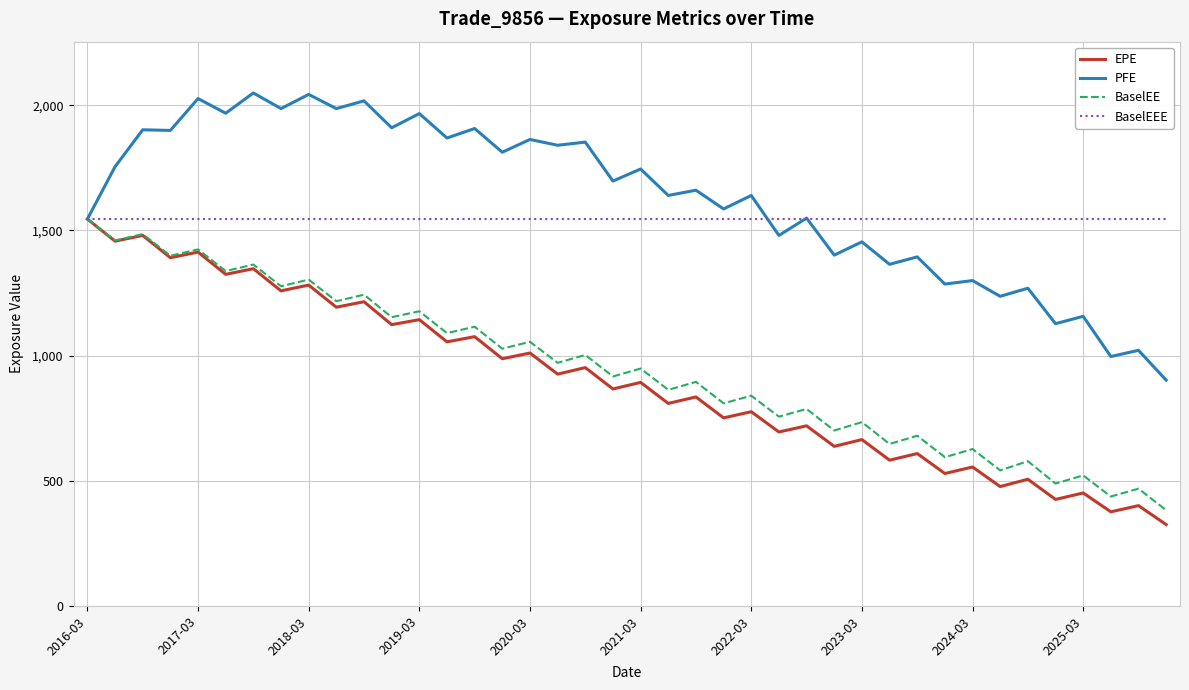

What is the smallest value displayed?

325.1